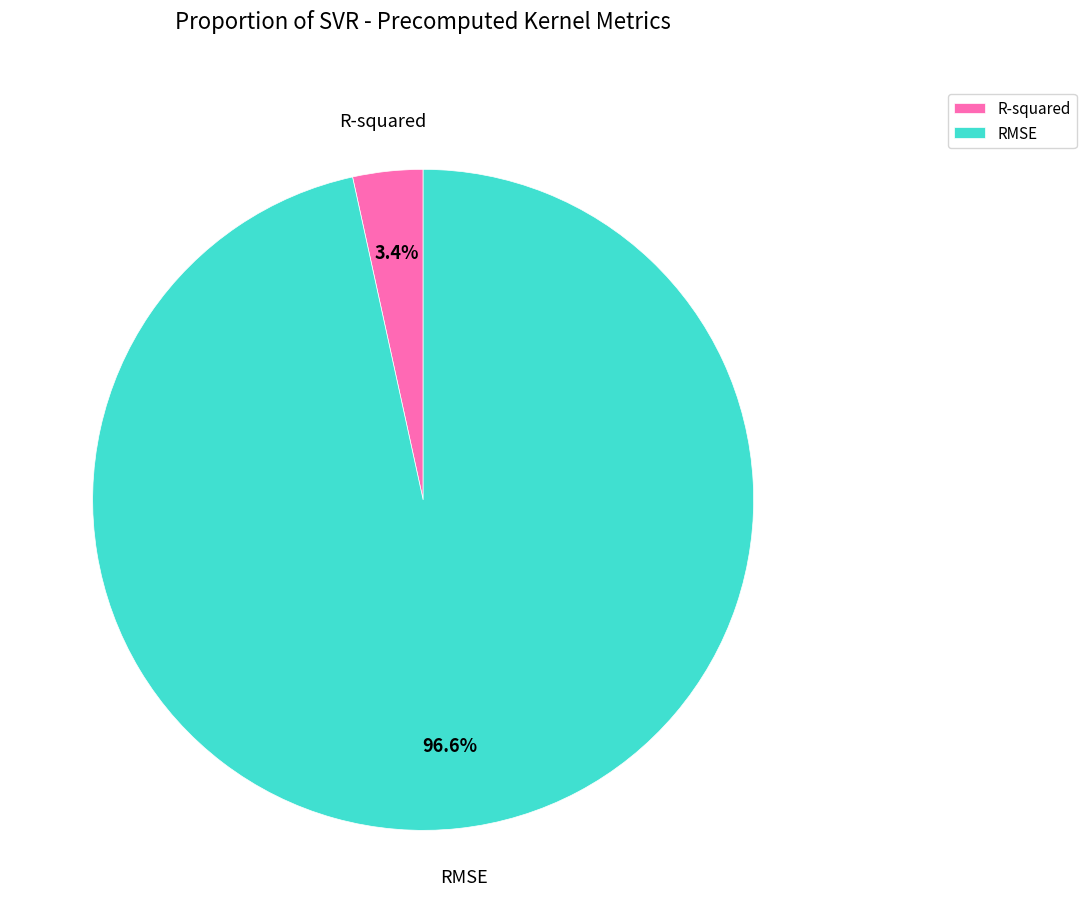

How many slices are in this pie chart?

2